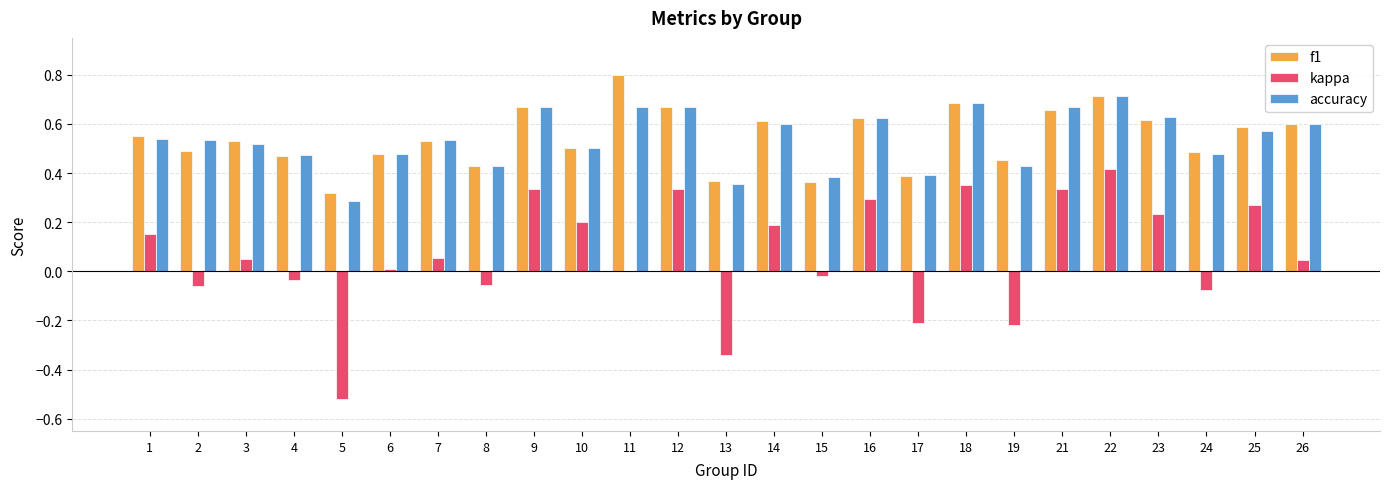

At which category is the sum across all series the highest?

22